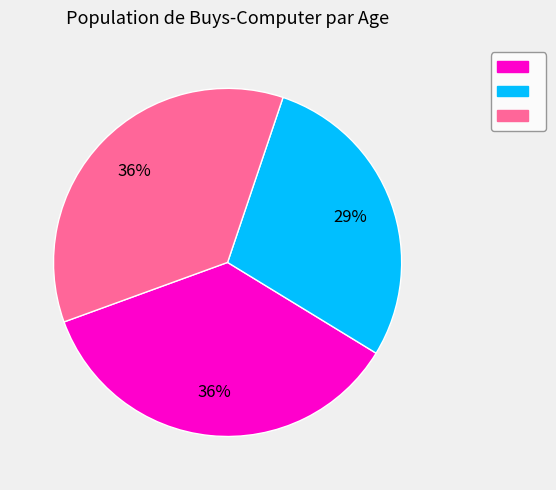

Count the number of slices in the pie.

3